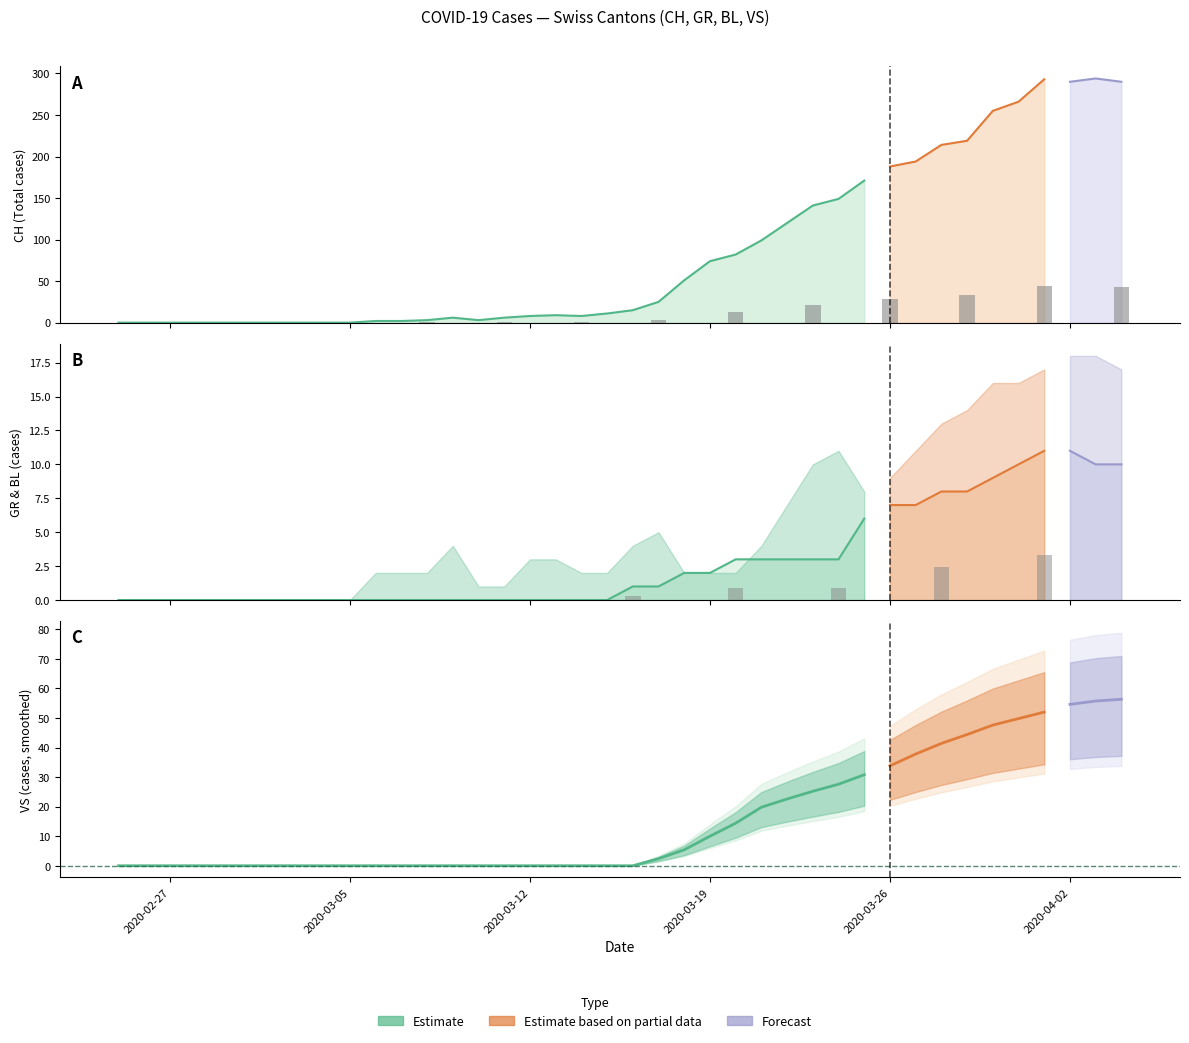

Is the value of VS at 33 greater than the value of CH at 14?

Yes